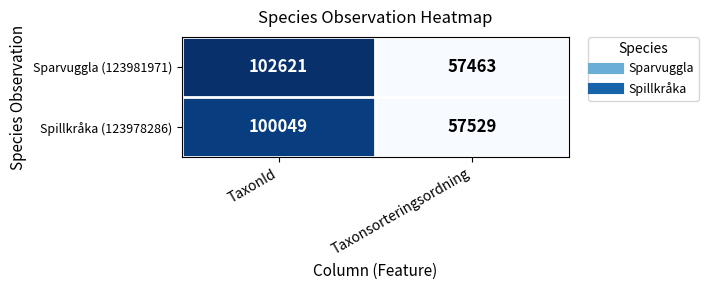

Rank the series by their maximum value, from lowest to highest.

Spillkråka (123978286), Sparvuggla (123981971)